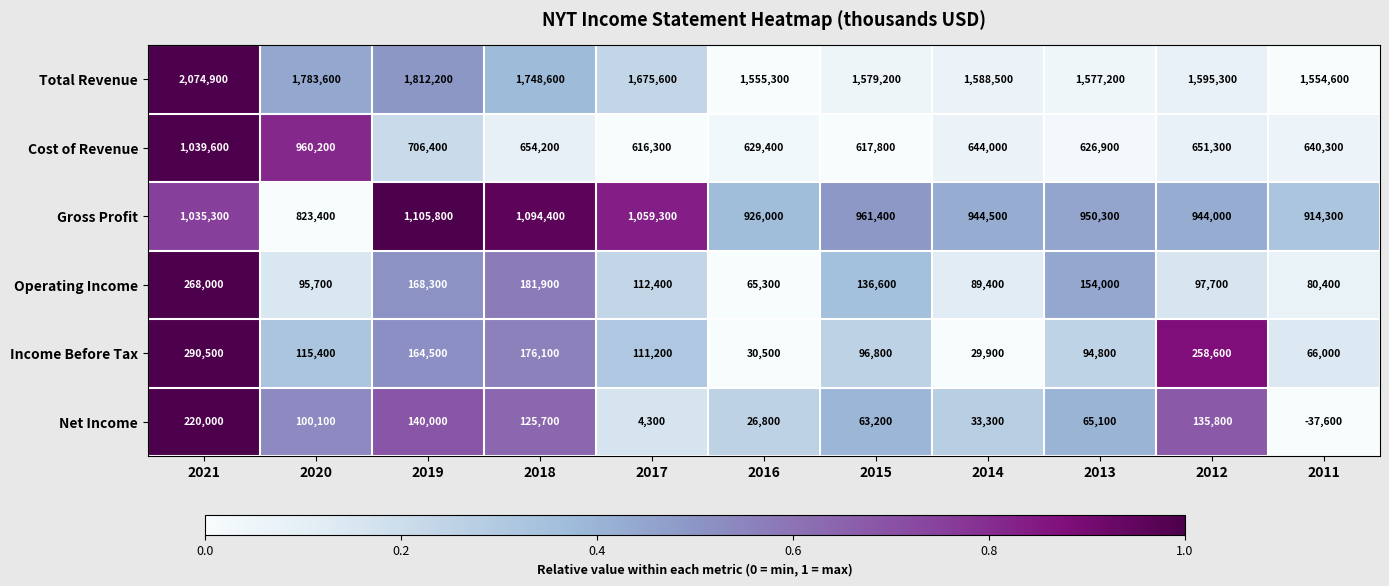

What is the spread (max minus min) of values at 2014?

1558600